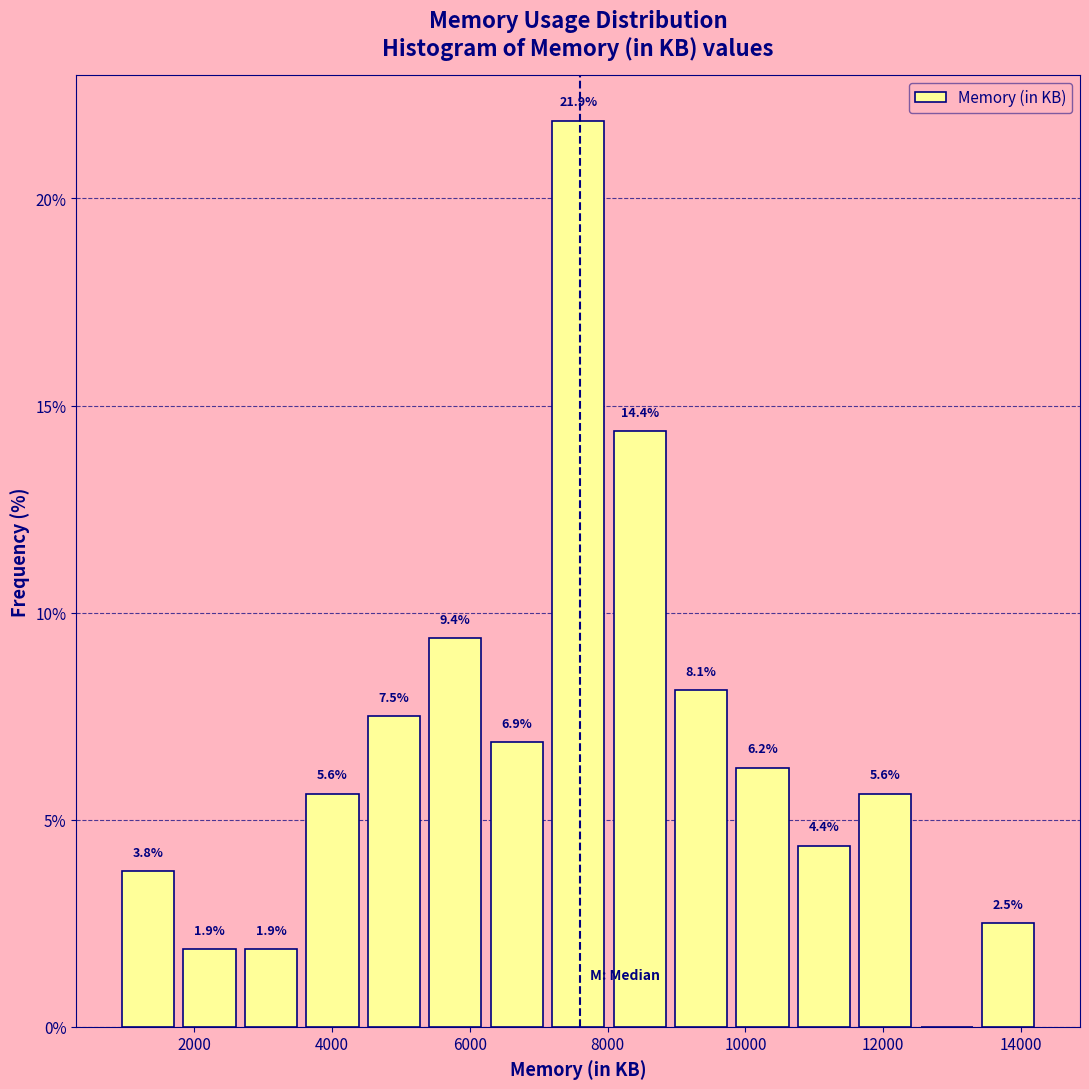

Which range on the x-axis has the tallest bar?

7200 to 8000